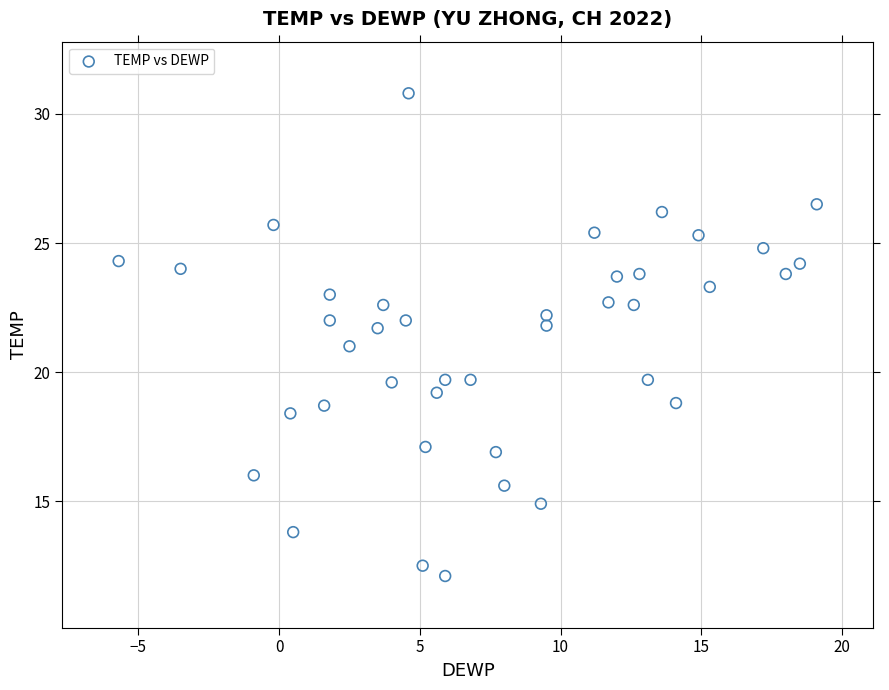

What is the range of Y values (max minus min)?

18.7